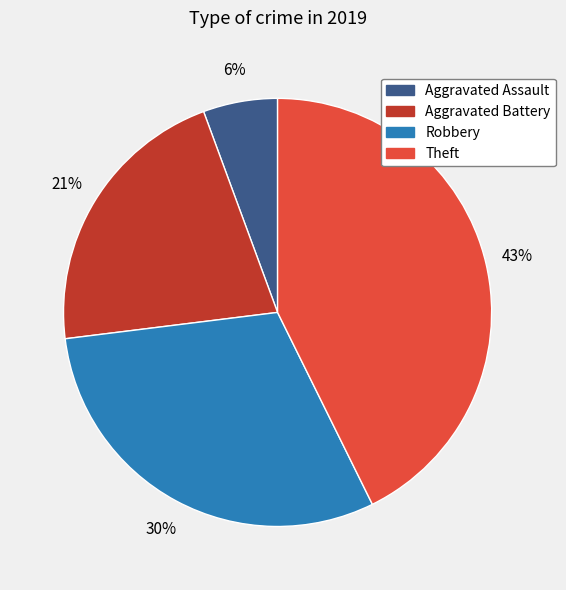

Does any single category account for the majority?

No